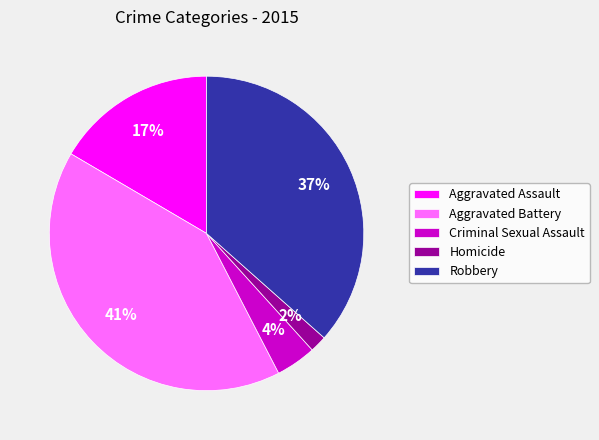

To the nearest percent, what percentage of the pie is Aggravated Battery?

41%